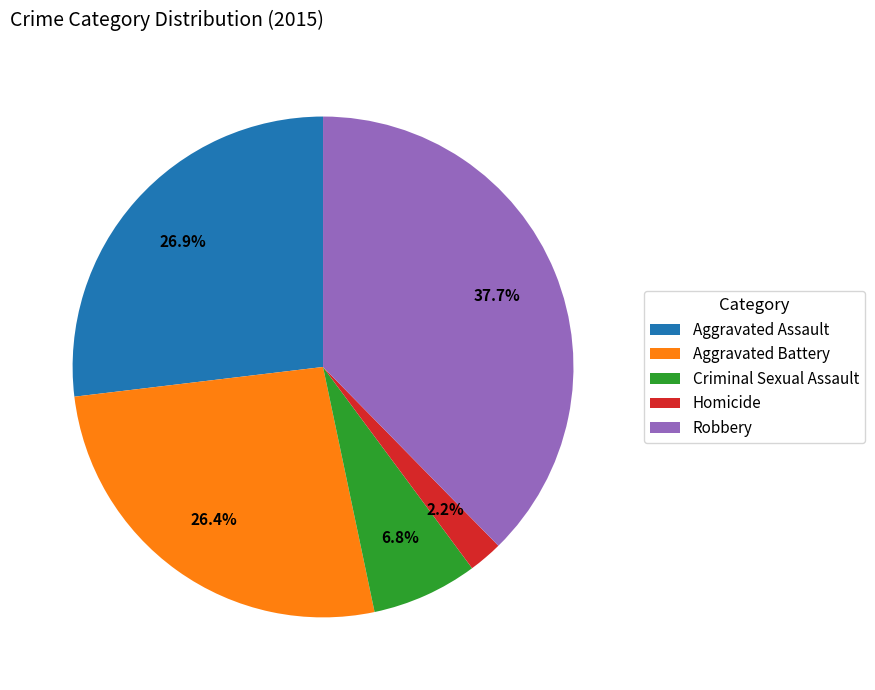

Which has a higher value, Aggravated Battery or Criminal Sexual Assault?

Aggravated Battery